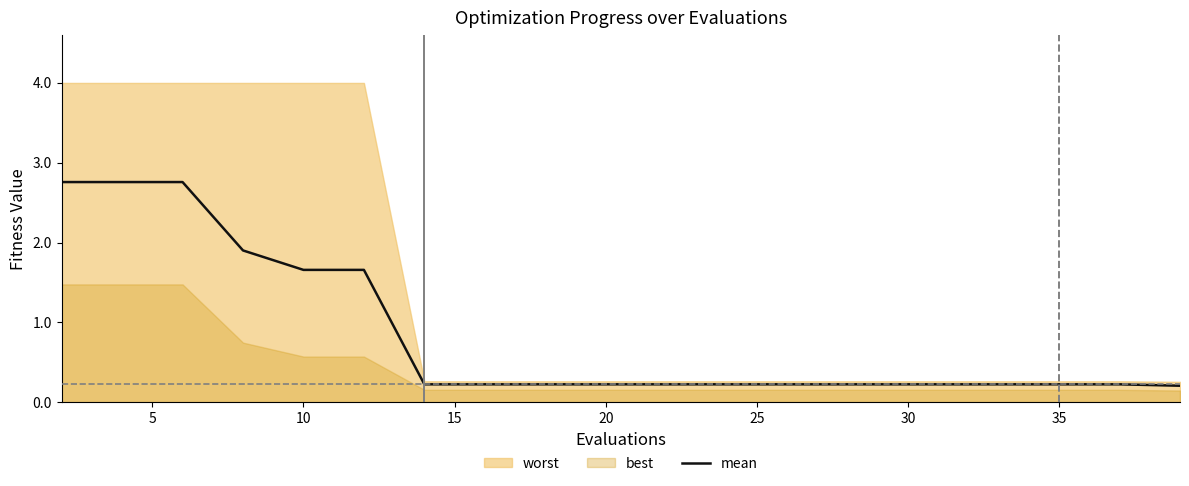

What is the highest value of the mean series?

2.8